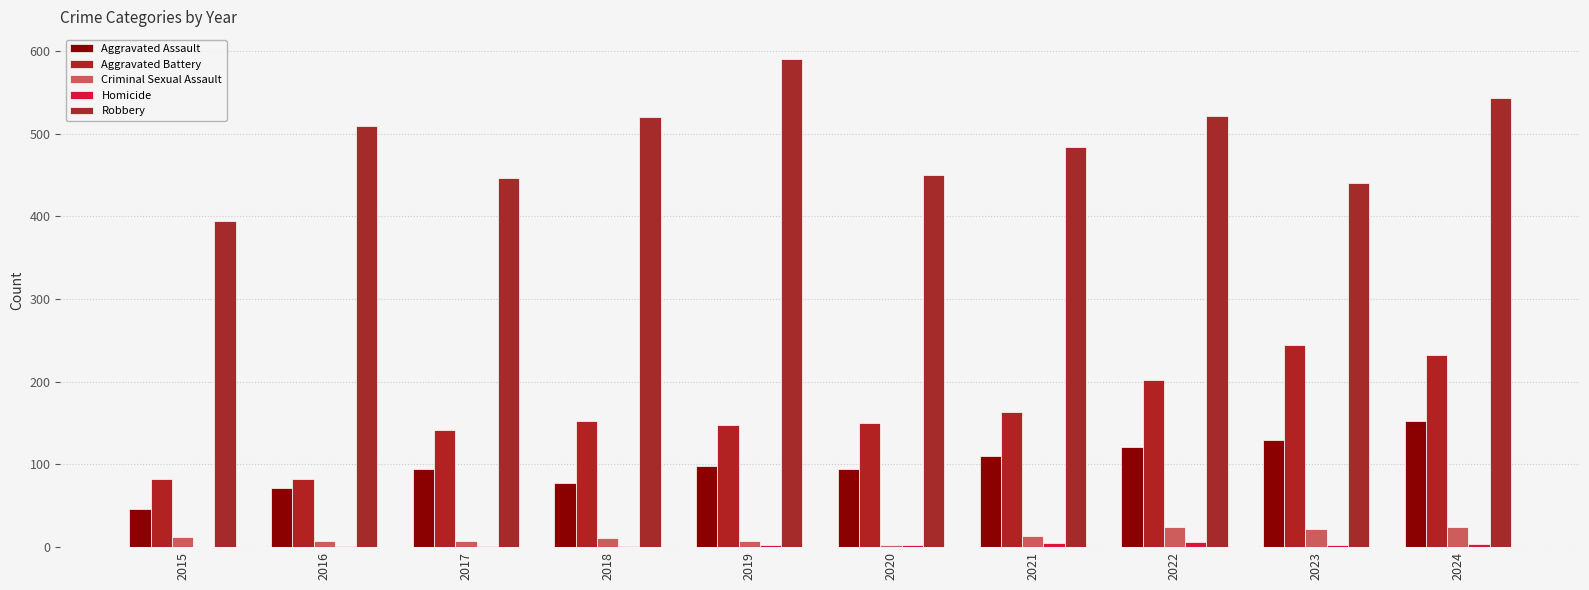

What is the approximate value of Homicide at 2018?

1